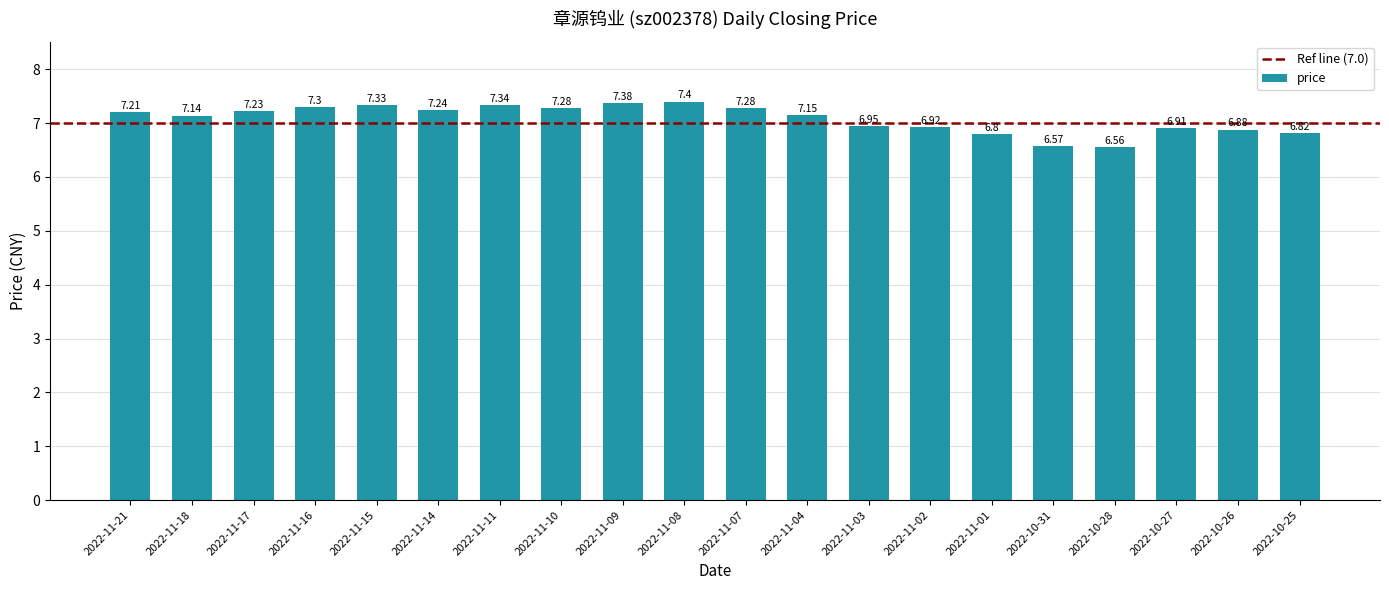

What is the difference between the values at 2022-11-21 and 2022-11-16?

0.1